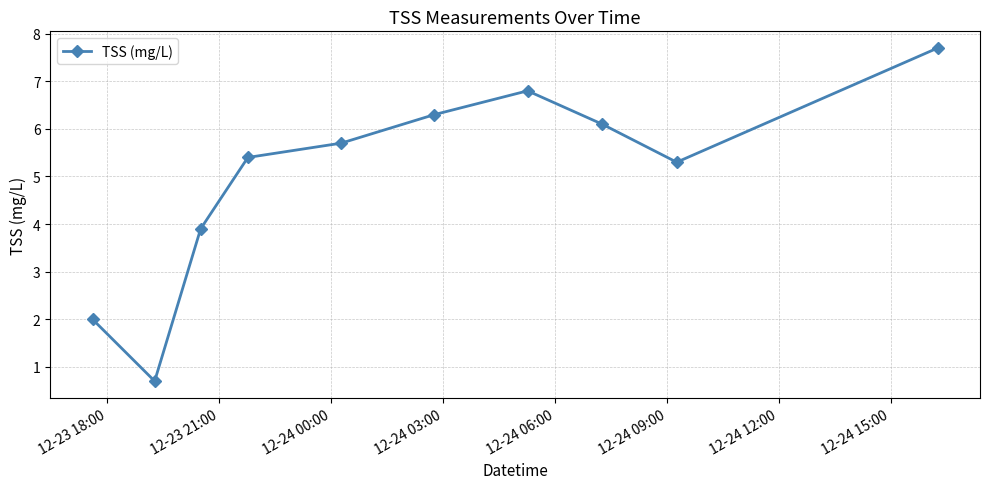

What is the average value?

5.0